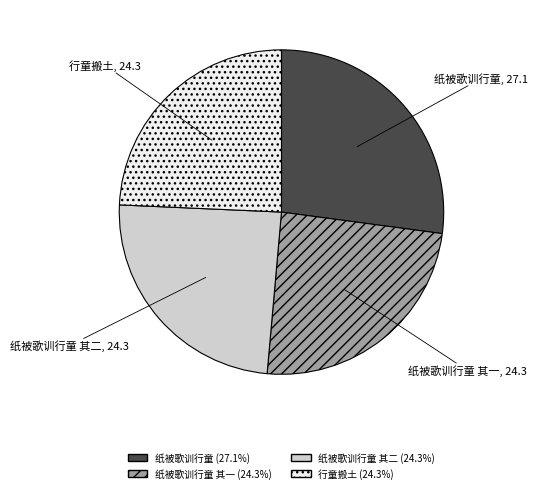

Is there any slice that represents more than half of the pie?

No